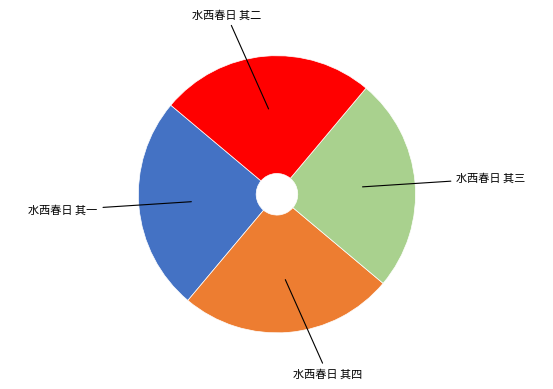

Is there a majority slice in this chart?

No